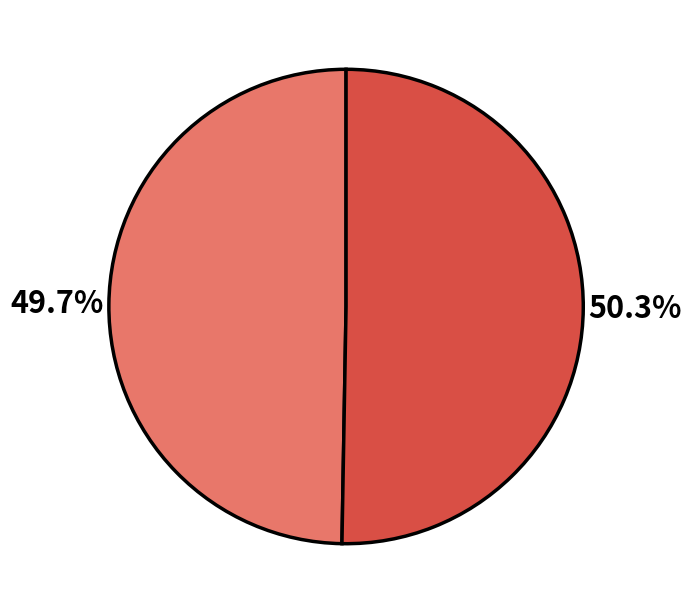

Is there any slice that represents more than half of the pie?

Yes